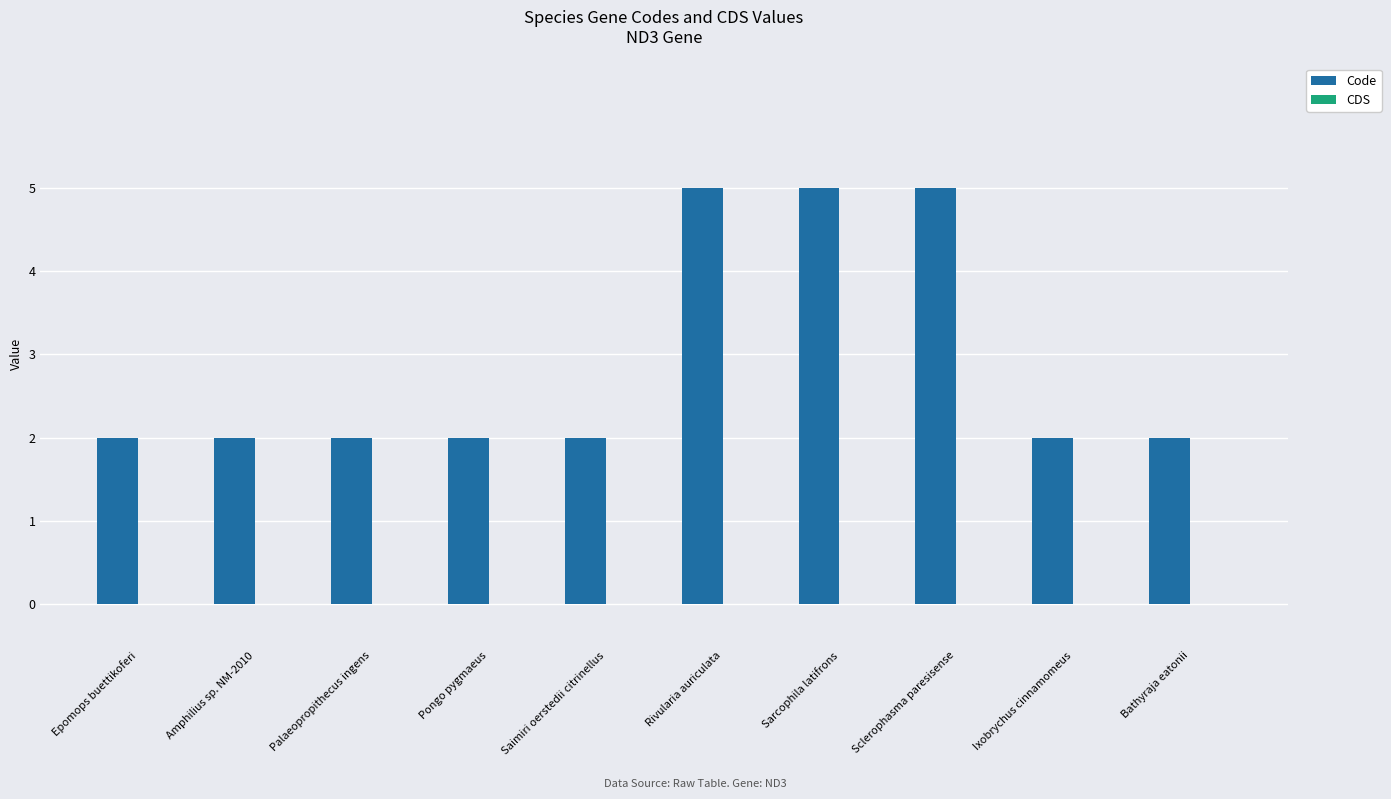

What is the label of the 3rd bar from the right?

Sclerophasma paresisense